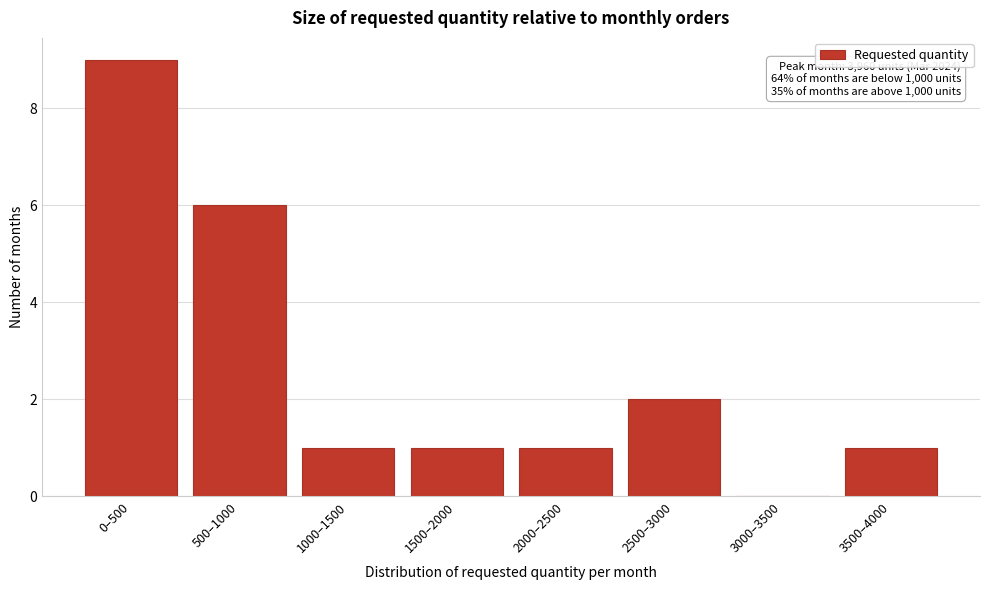

Reading left to right, what are all the values shown in this chart?

0–500=9	500–1000=6	1000–1500=1	1500–2000=1	2000–2500=1	2500–3000=2	3000–3500=0	3500–4000=1